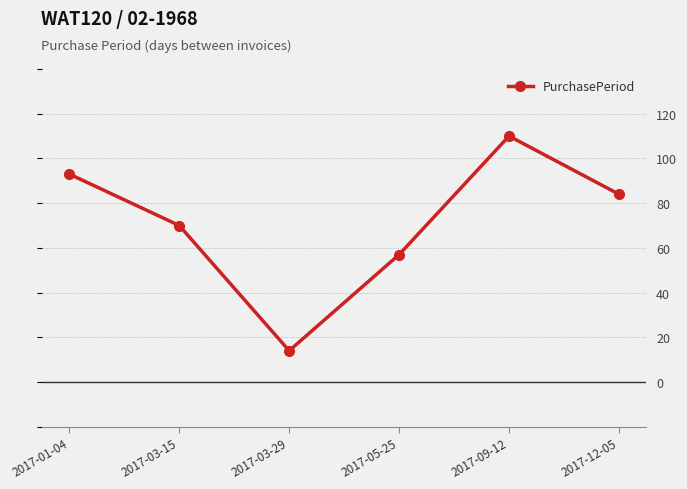

What is the smallest value displayed?

14